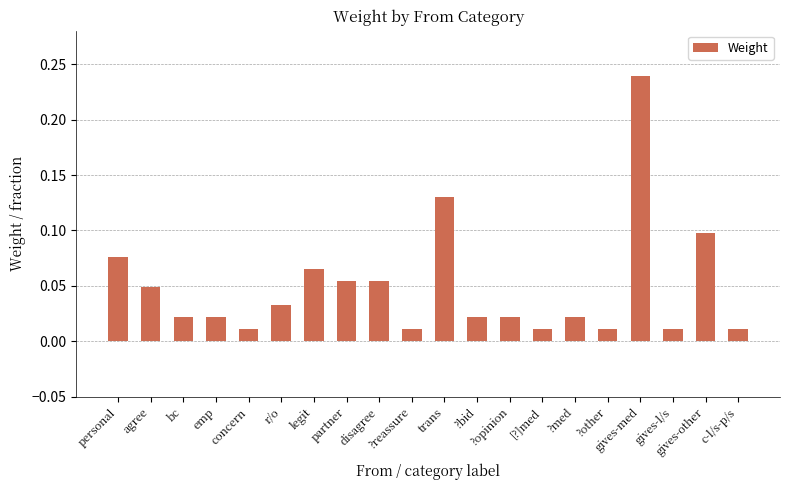

Which has a higher value, [?]med or emp?

emp